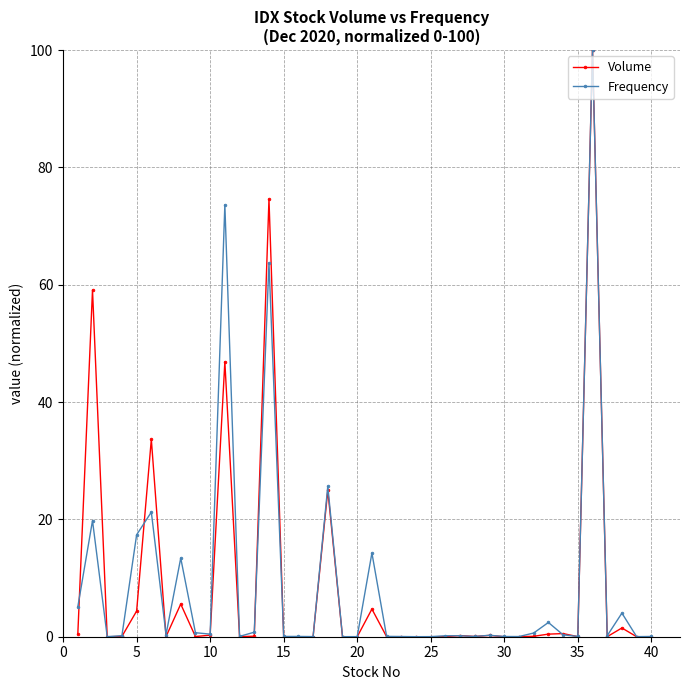

Which series has the widest spread of values?

Volume